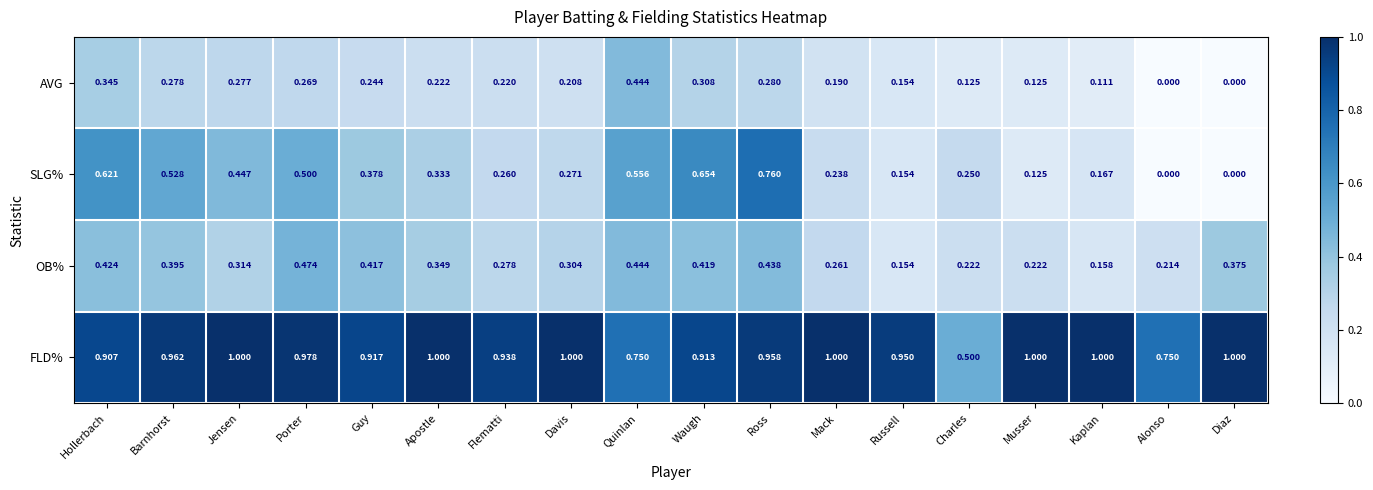

List the series in order of their peak value, lowest first.

AVG, OB%, SLG%, FLD%